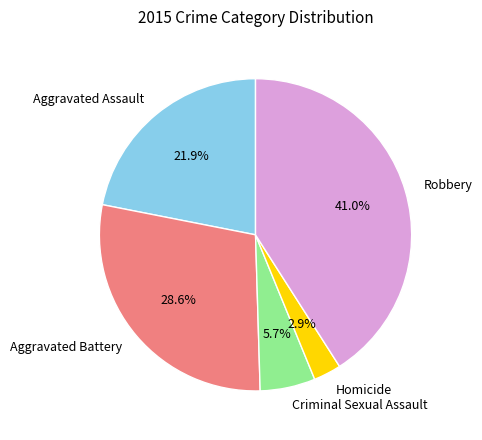

To the nearest percent, what is the difference between the largest and smallest slice percentages?

38%